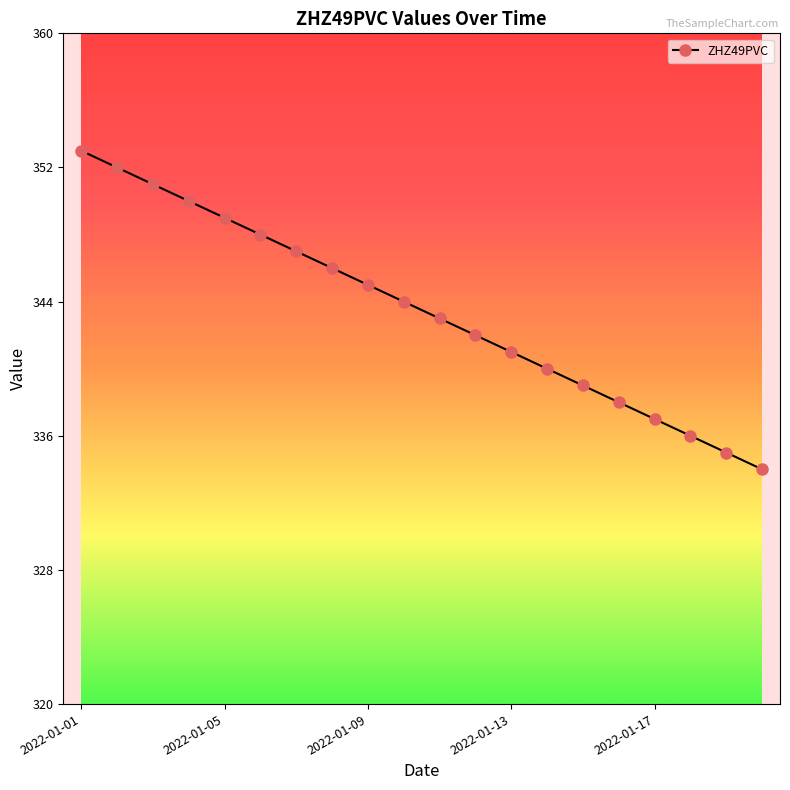

What is the greatest value displayed?

353